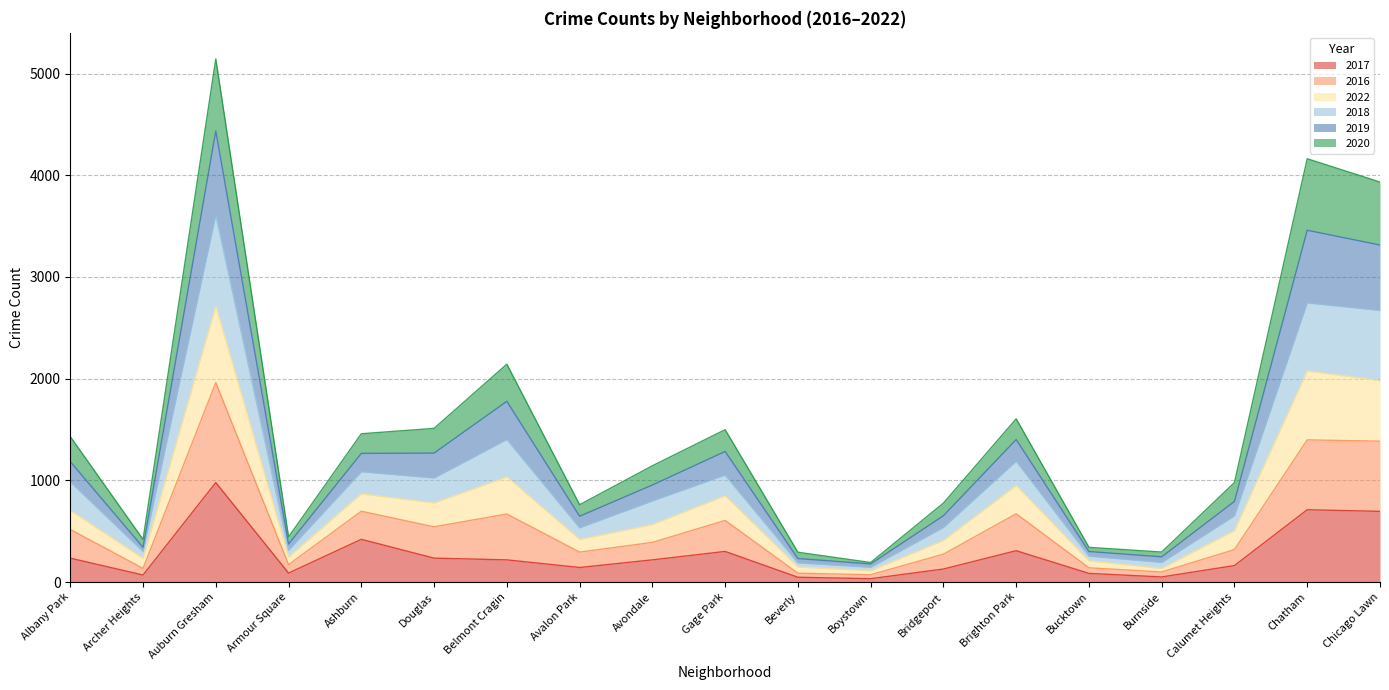

True or false: 2022 has more than 0 points higher than both neighbors.

True